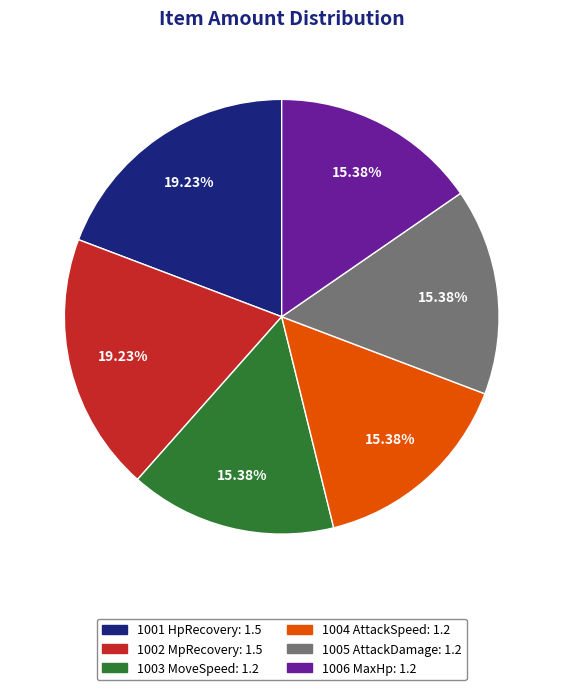

Which has a higher value, 1006 MaxHp or 1002 MpRecovery?

1002 MpRecovery